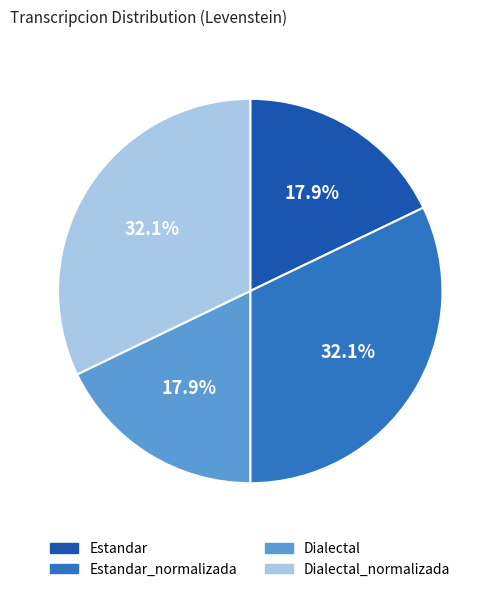

How many segments does this pie chart have?

4